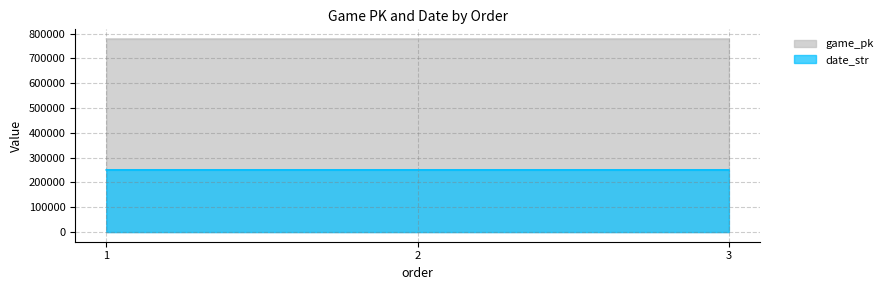

What is the approximate value of game_pk at 1?

777971